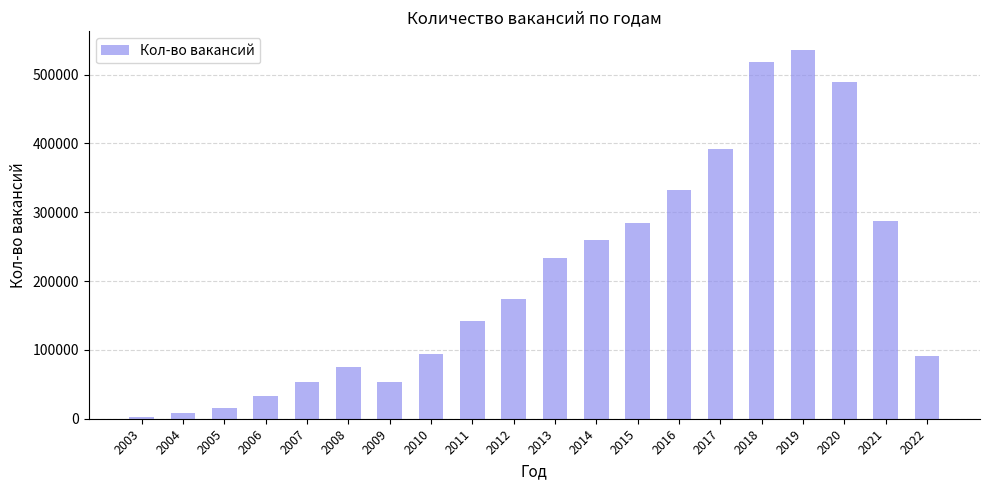

What is the ratio of the value at 2014 to the value at 2010?

2.8